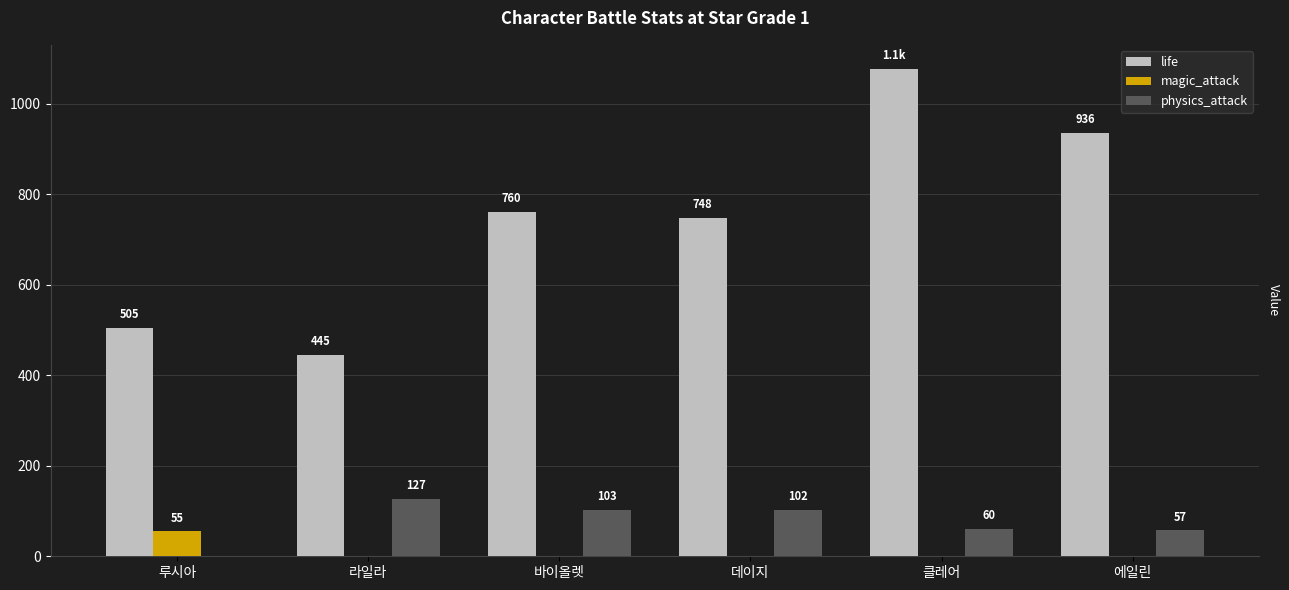

At which label is life closest to 760?

바이올렛